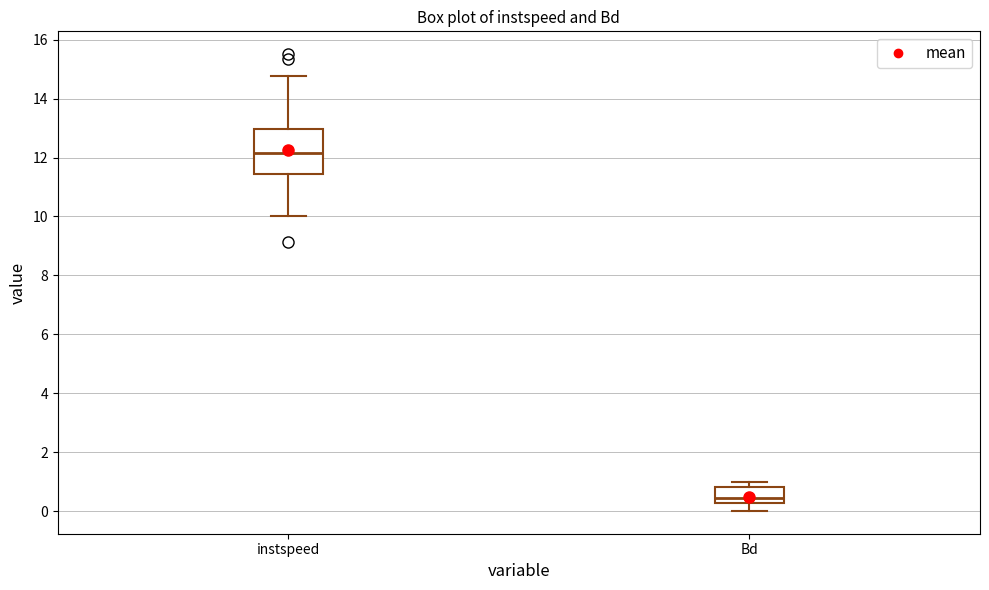

Where is the upper edge of the box for Bd on the y-axis? The values are not printed on the chart, so give them approximately, as read against the axis.

0.8